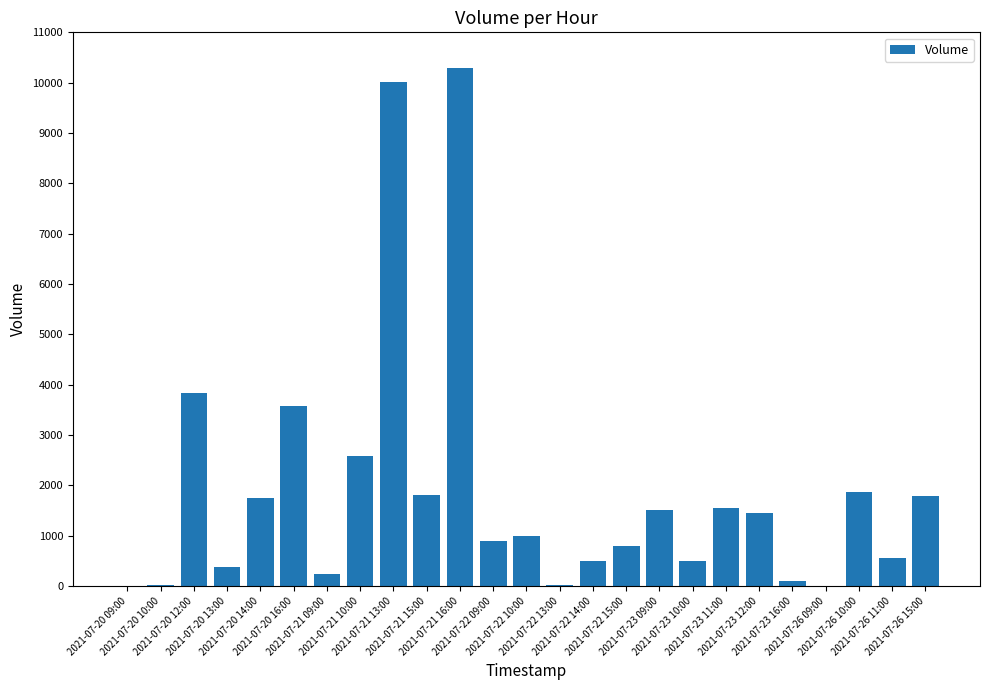

What is the sum of all values?

47034